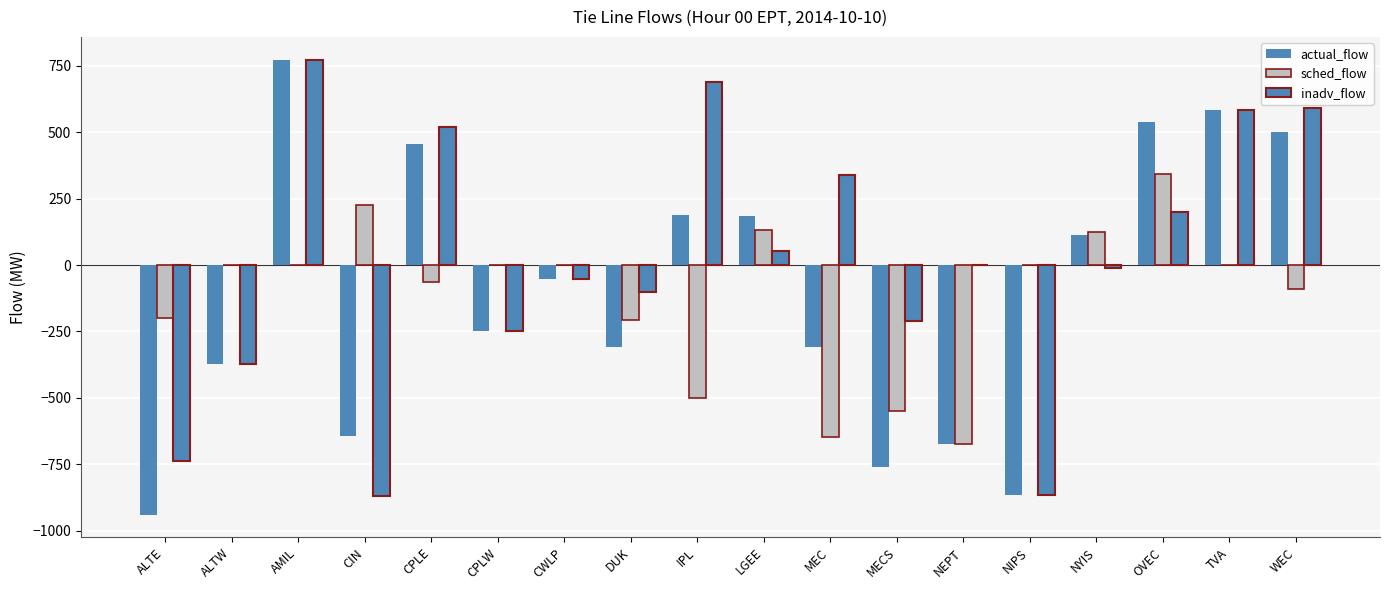

Where is actual_flow nearest to the value -83?

CWLP